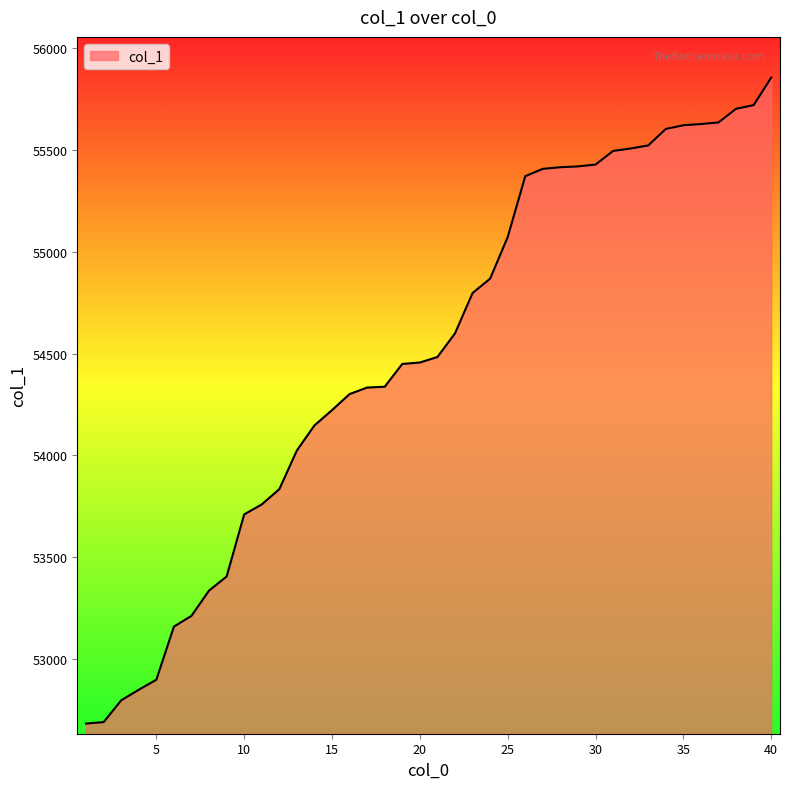

What is the minimum value shown in the chart?

52683